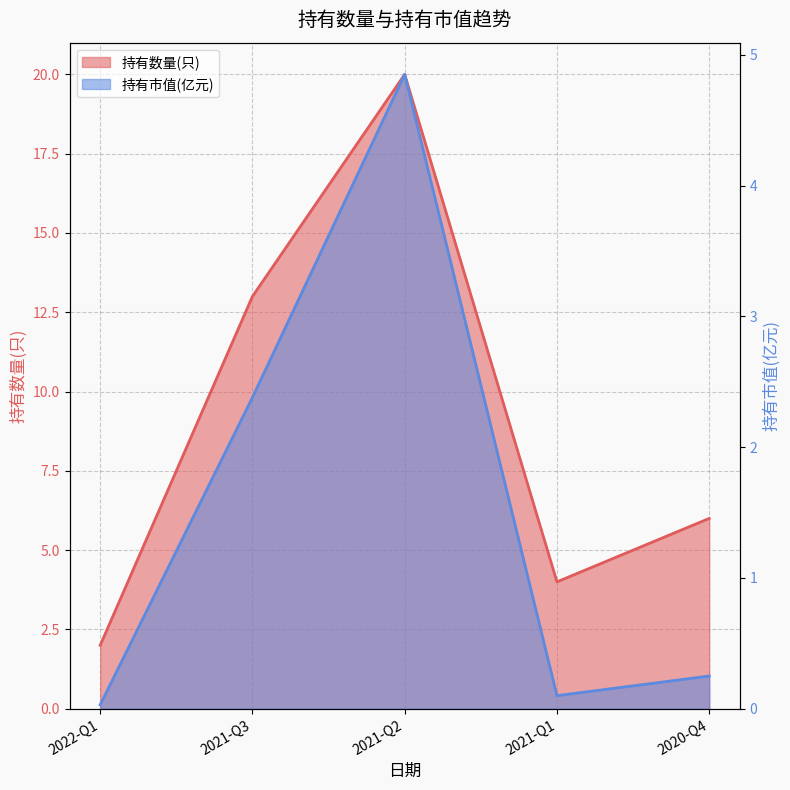

List the series in order of their overall mean, lowest first.

持有市值(亿元), 持有数量(只)